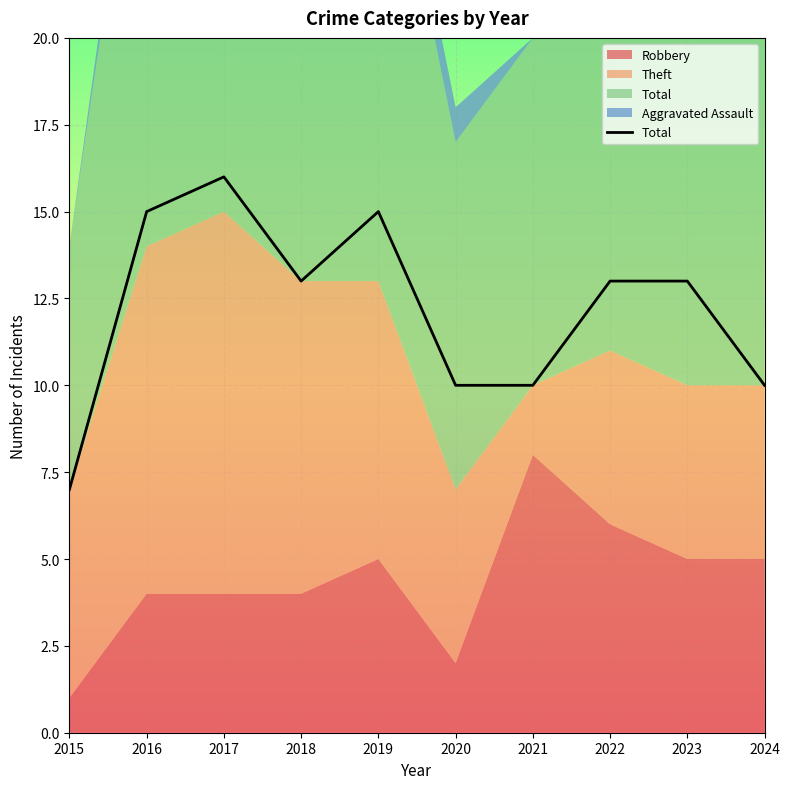

Count the number of categories in the chart.

10